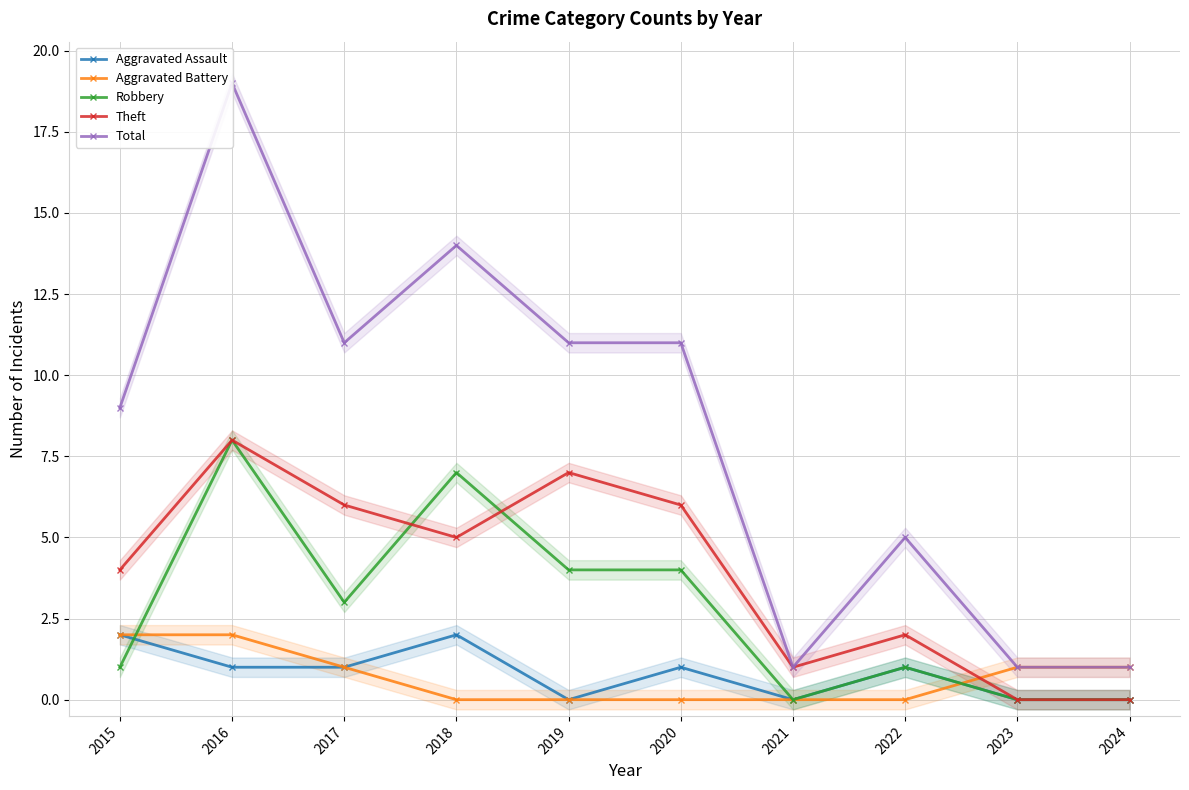

What is the spread (max minus min) of values at 2021?

1